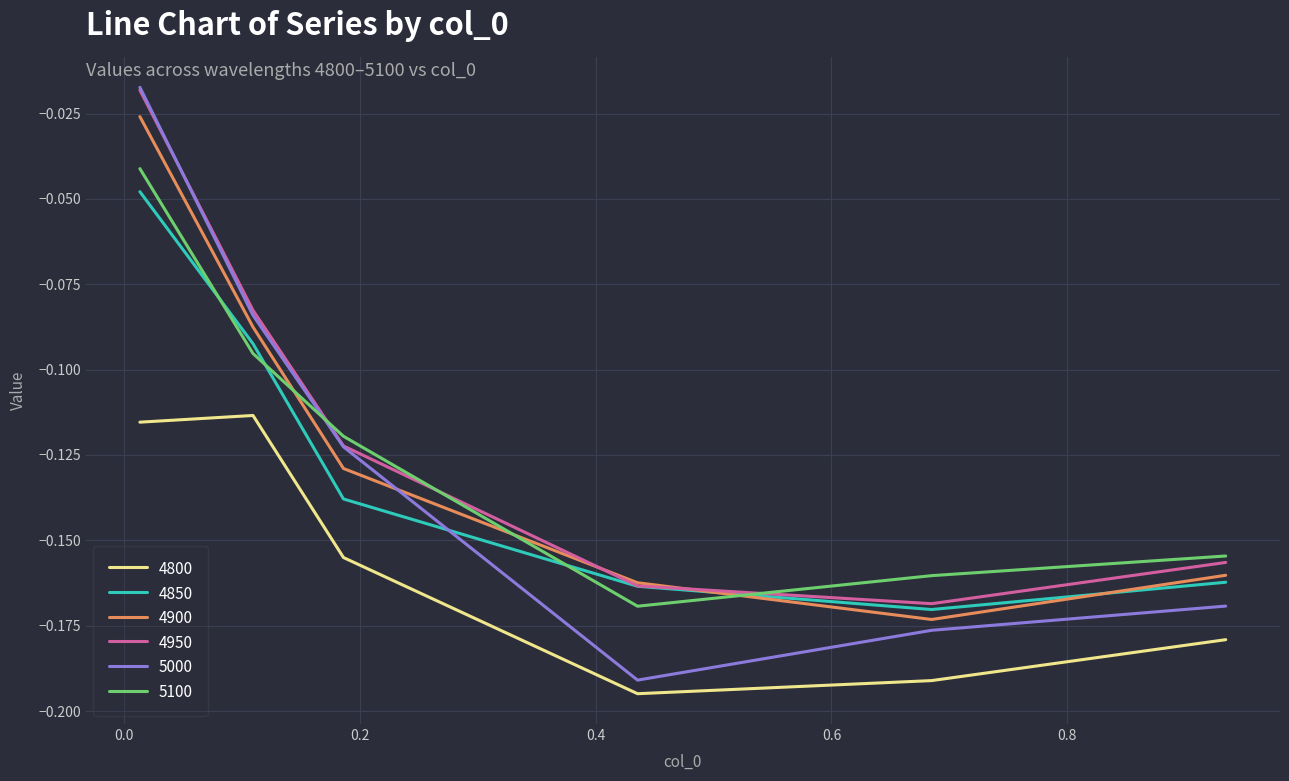

Which series has the widest spread of values?

5000